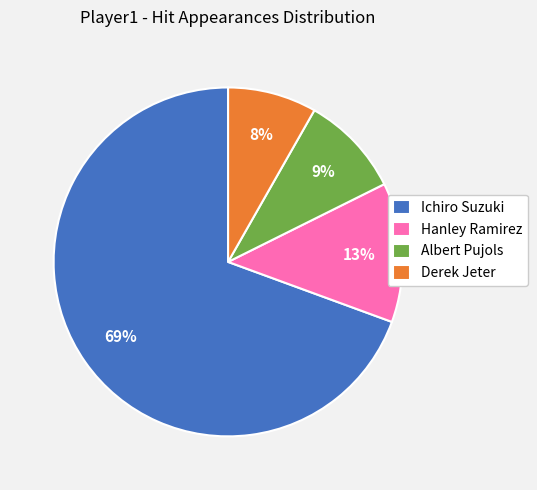

Between Albert Pujols and Ichiro Suzuki, which is larger?

Ichiro Suzuki